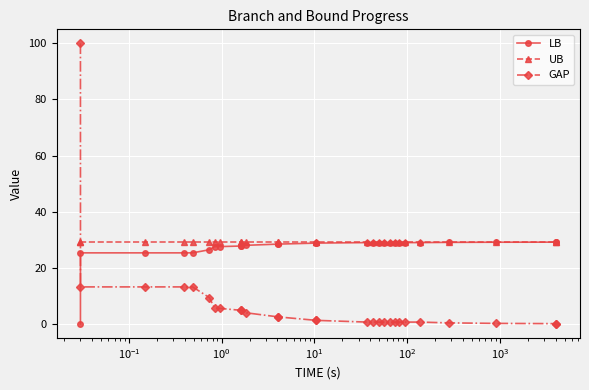

Which series ends up on top after the final intersection of GAP and UB?

UB